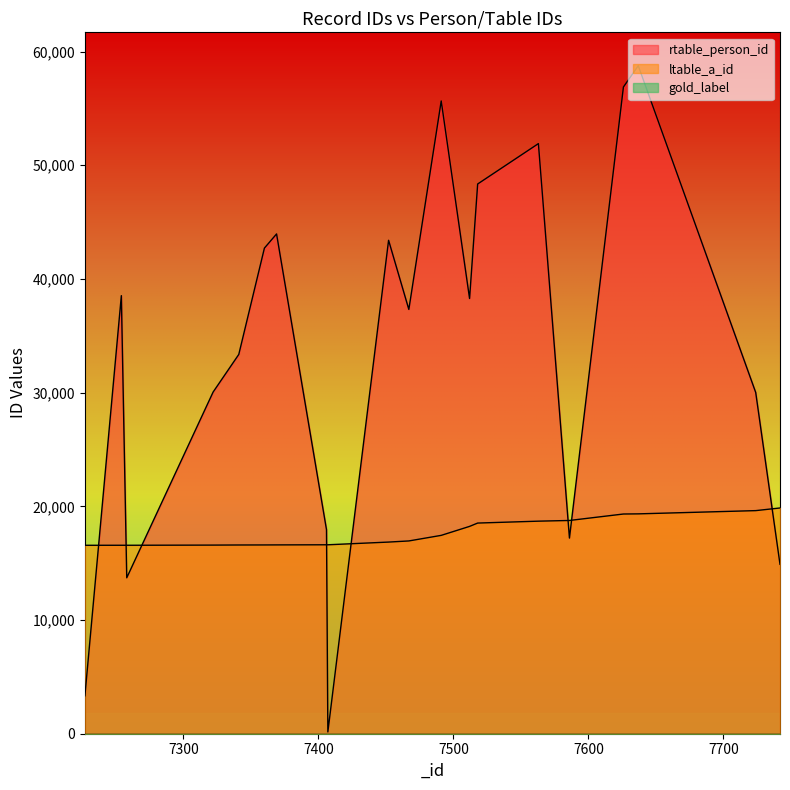

Reading left to right, transcribe all the data shown in this chart.

rtable_person_id: 3338	38531	13715	30055	33360	42714	43959	17947	157	43400	37320	55655	38281	48352	51904	17208	56883	58754	30015	14901
ltable_a_id: 16574	16576	16576	16591	16600	16604	16608	16619	16619	16857	16956	17447	18236	18529	18696	18757	19325	19338	19623	19856